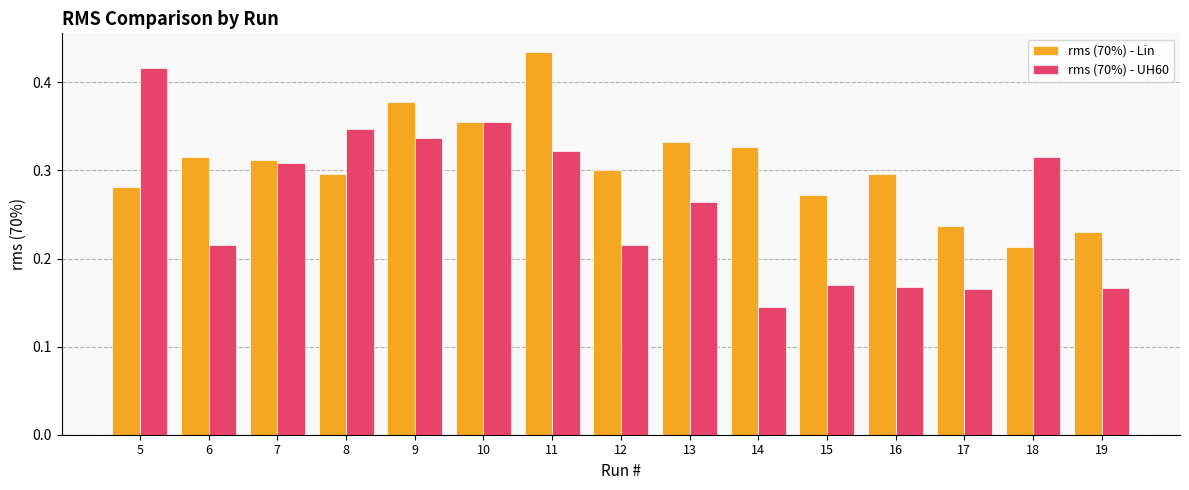

Which category has the highest value in the rms (70%) - UH60 series?

5